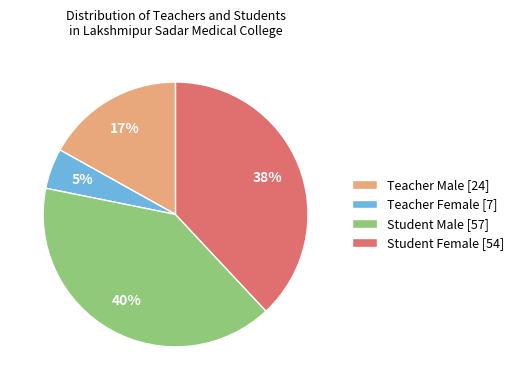

To the nearest percent, what is the difference between the Teacher Male and Student Male slice percentages?

23%